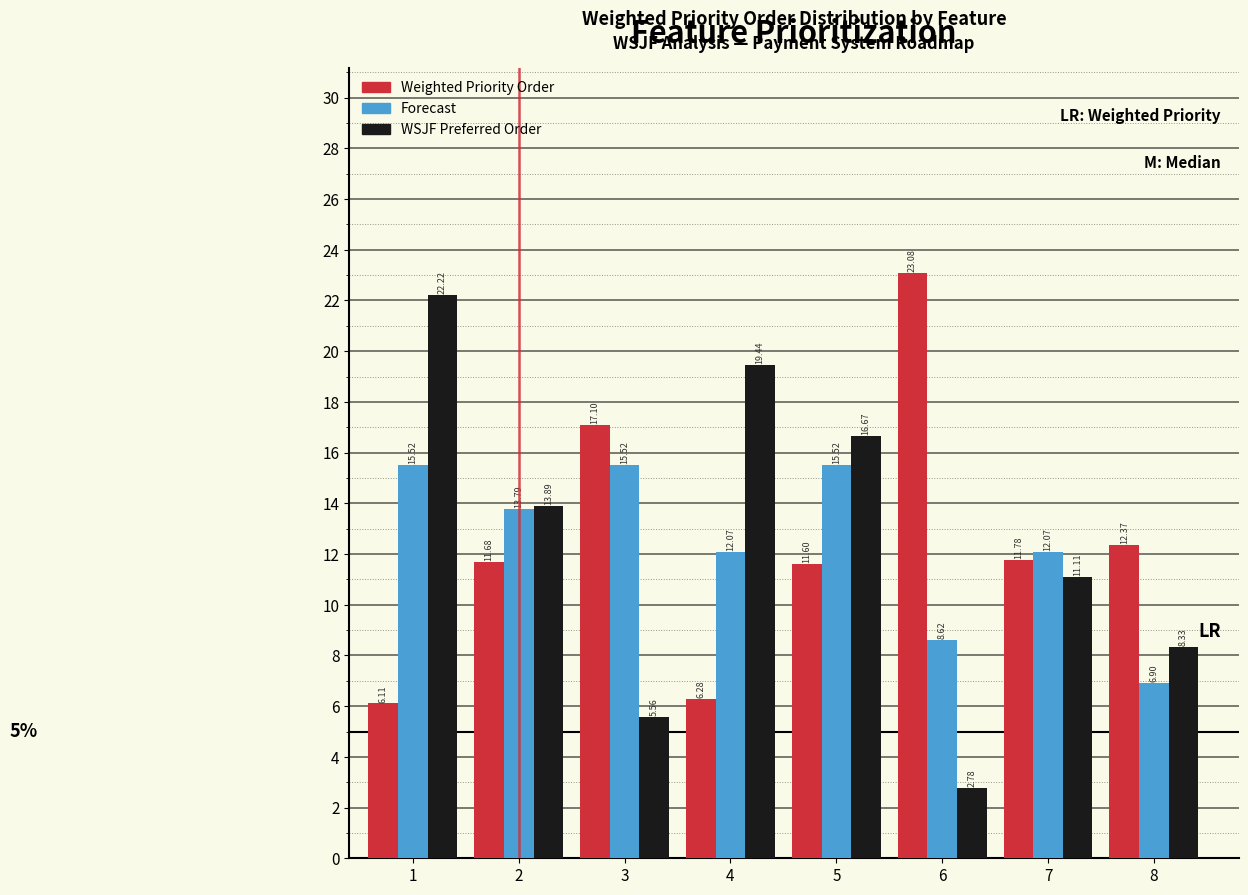

What is the total value across all series at 2?

39.4